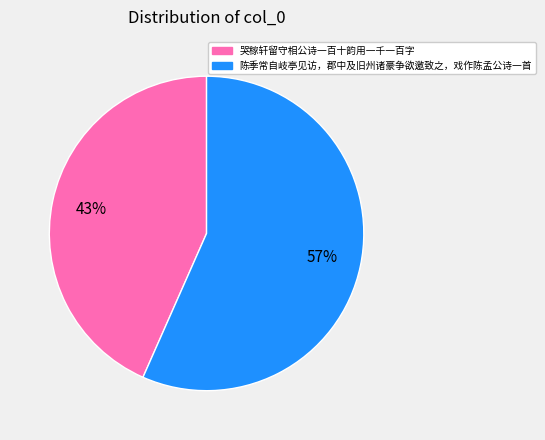

Which slice is the largest?

陈季常自岐亭见访，郡中及旧州诸豪争欲邀致之，戏作陈孟公诗一首